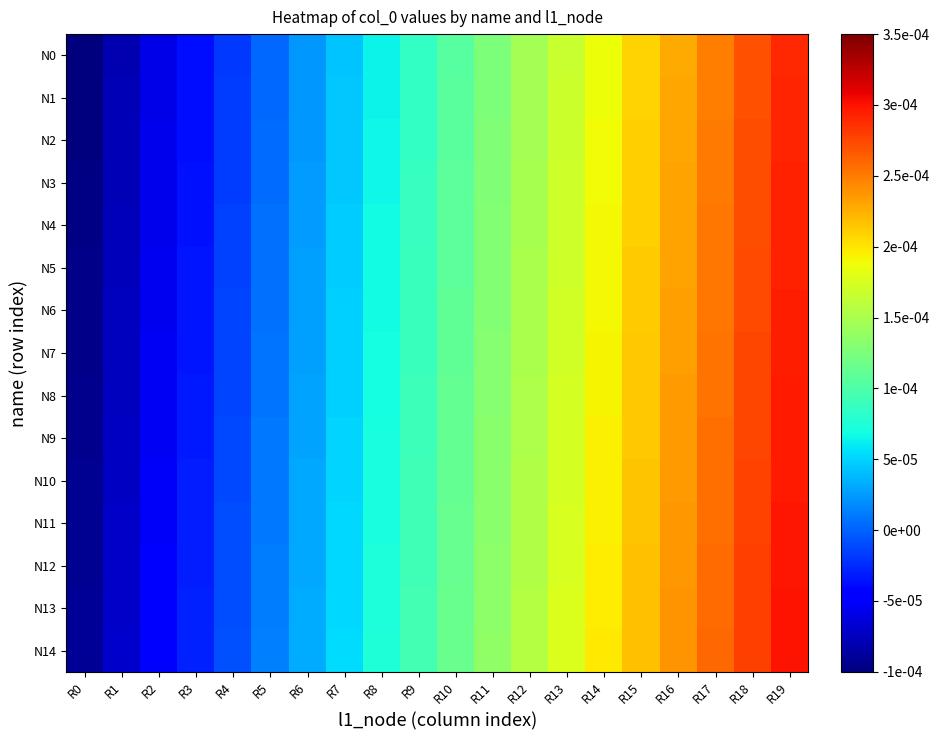

Between R2 and R11, which is larger?

R11